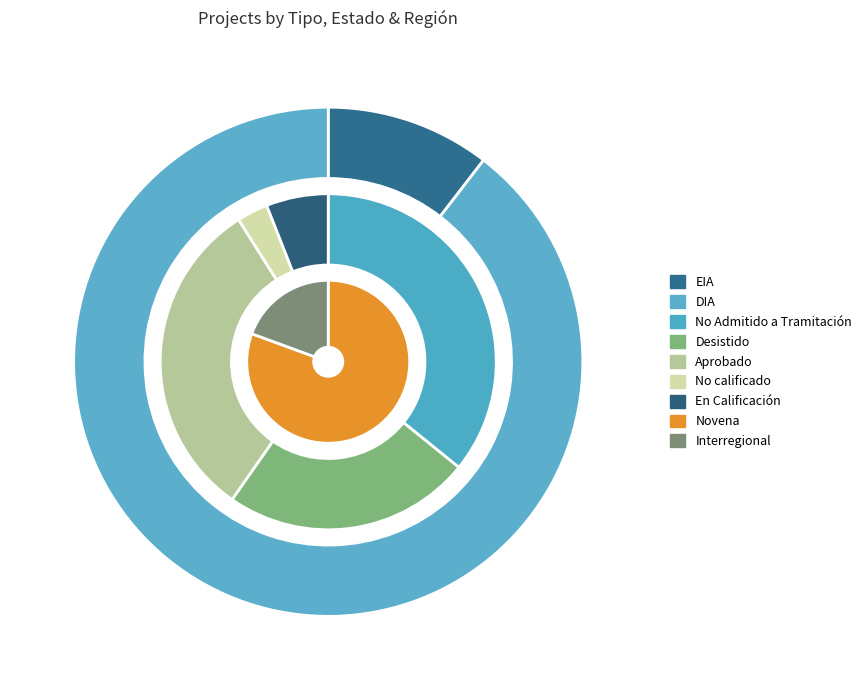

How much of the chart is everything except DIA?

10.4%